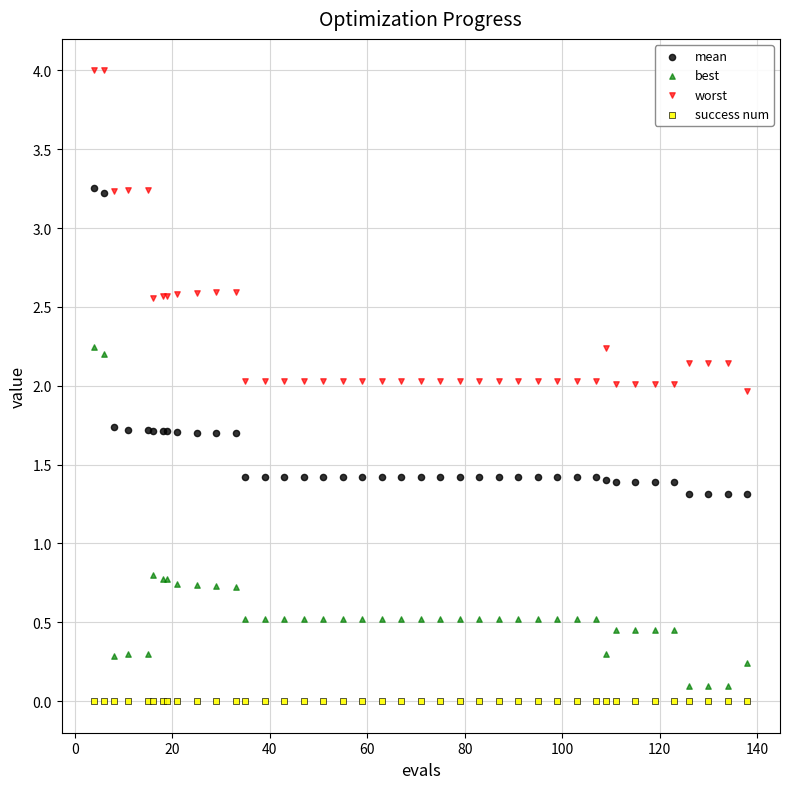

Which series reaches the maximum Y coordinate?

worst